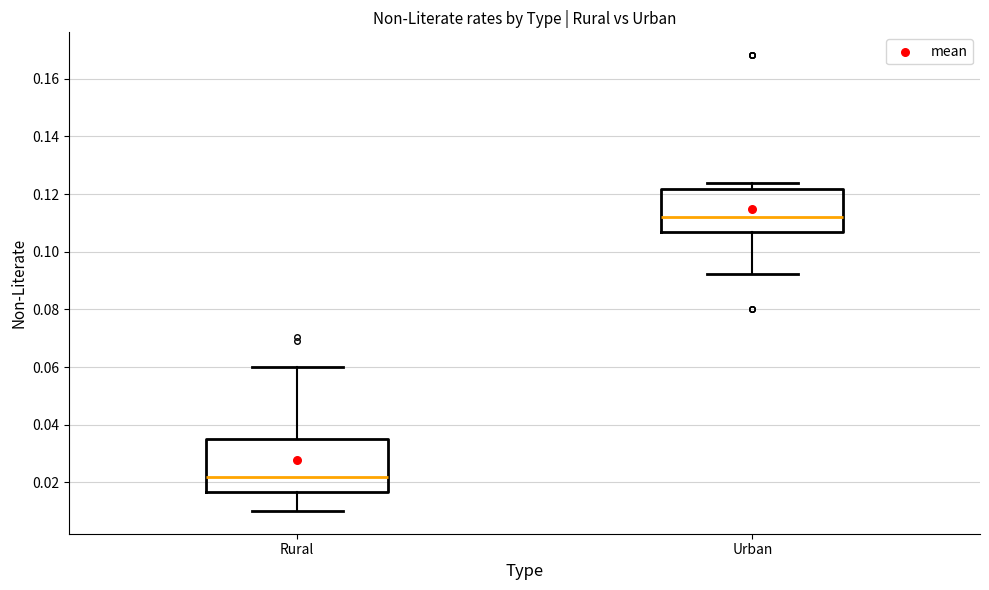

Comparing the boxes themselves (not the whiskers), which one is the tallest?

Rural